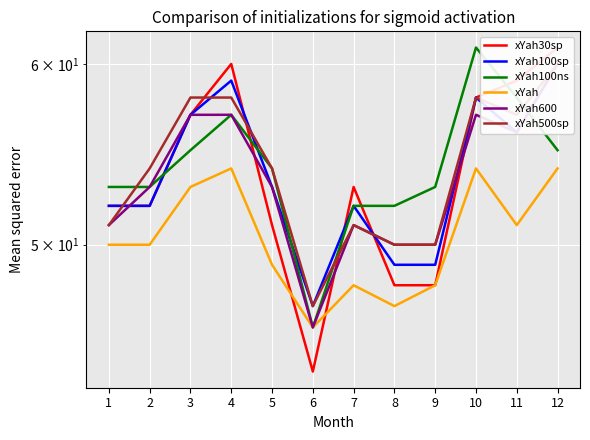

Reading left to right, transcribe all the data shown in this chart.

xYah30sp: 52	52	57	60	51	44	53	48	48	58	59	61
xYah100sp: 52	52	57	59	53	47	52	49	49	58	56	60
xYah100ns: 53	53	55	57	54	46	52	52	53	61	58	55
xYah: 50	50	53	54	49	46	48	47	48	54	51	54
xYah600: 51	53	57	57	53	46	51	50	50	57	56	60
xYah500sp: 51	54	58	58	54	47	51	50	50	58	57	60